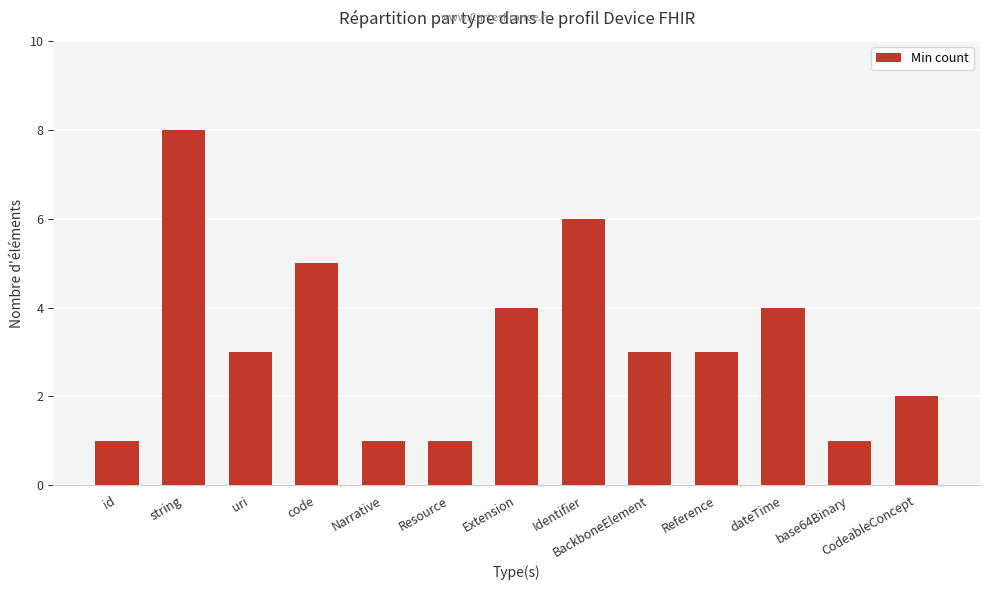

What is the label of the 4th bar from the right?

Reference